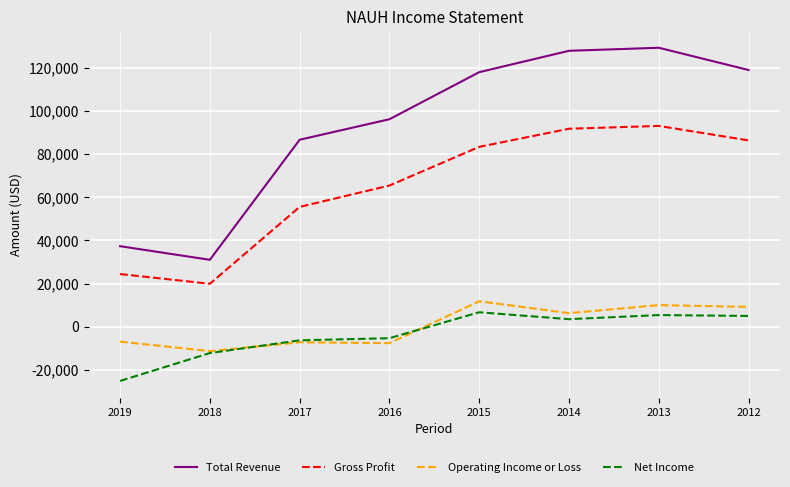

Which series changed the most between 2016 and 2012?

Total Revenue